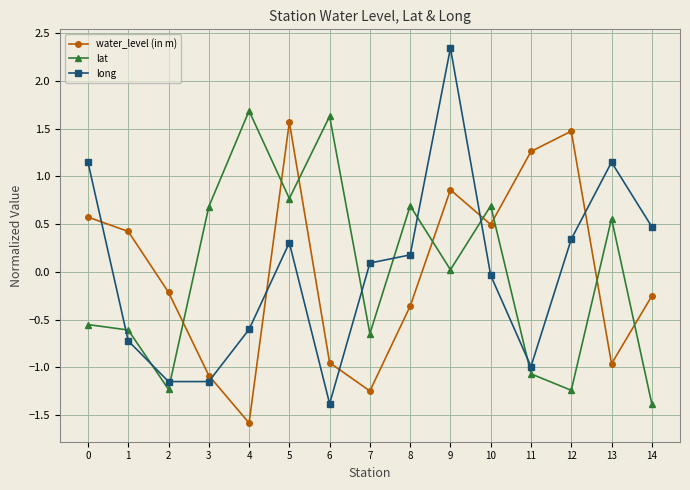

What is the value of the lat point at the 14th from the left?

0.6